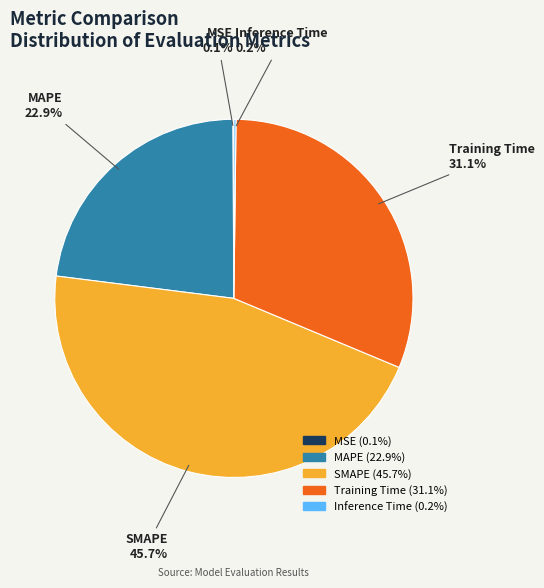

Is there a majority slice in this chart?

No